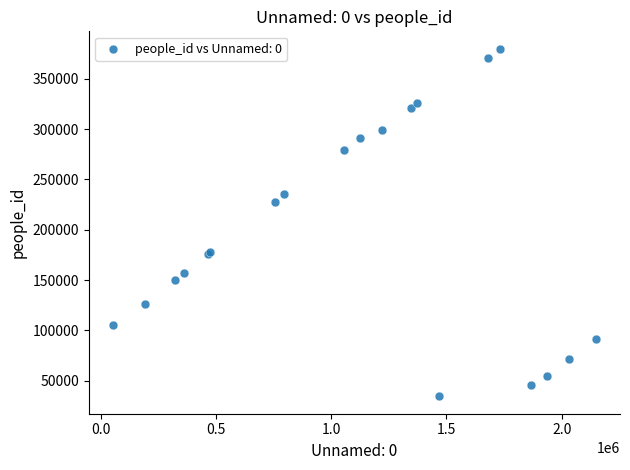

What Y value in the scatter plot is closest to 207161?

227977